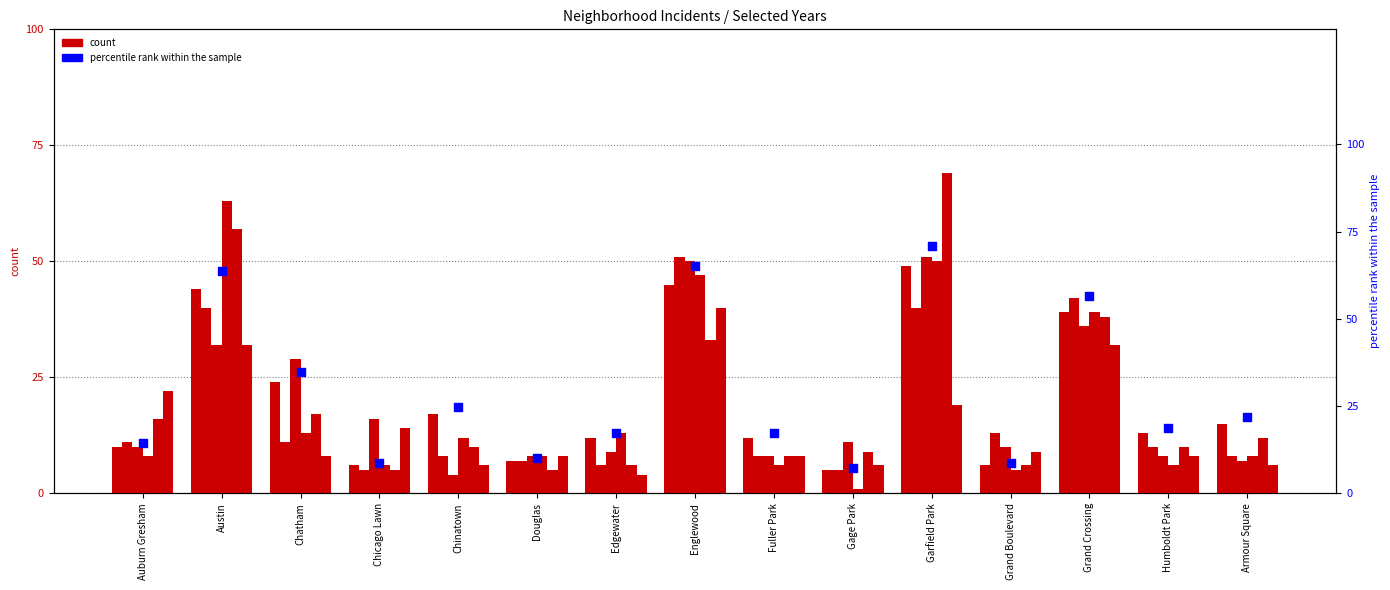

What is the change in value from Chatham to Douglas?

-24.6